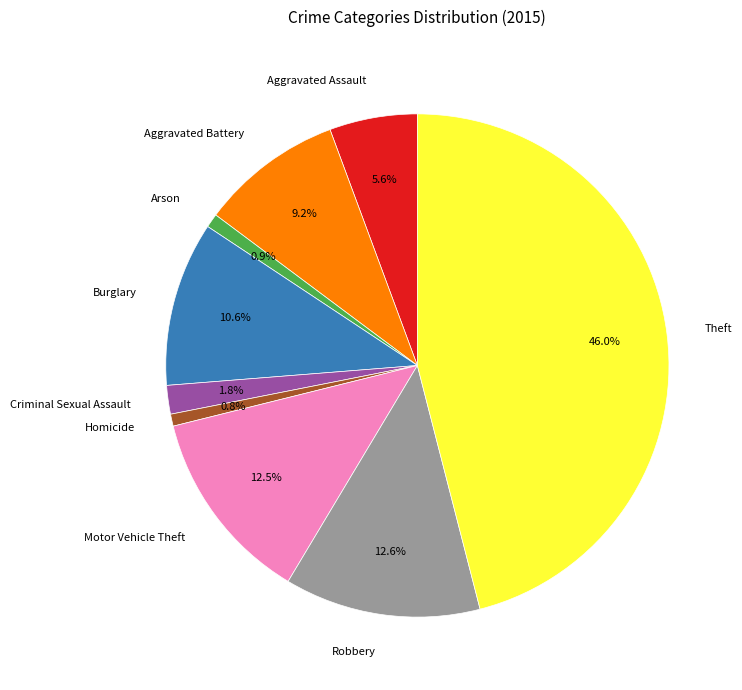

Between Burglary and Homicide, which is larger?

Burglary